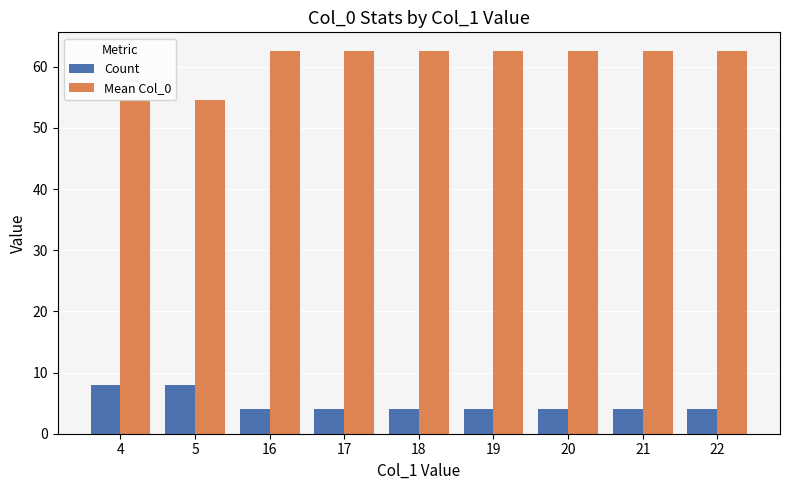

At how many categories does at least one series exceed 42?

9